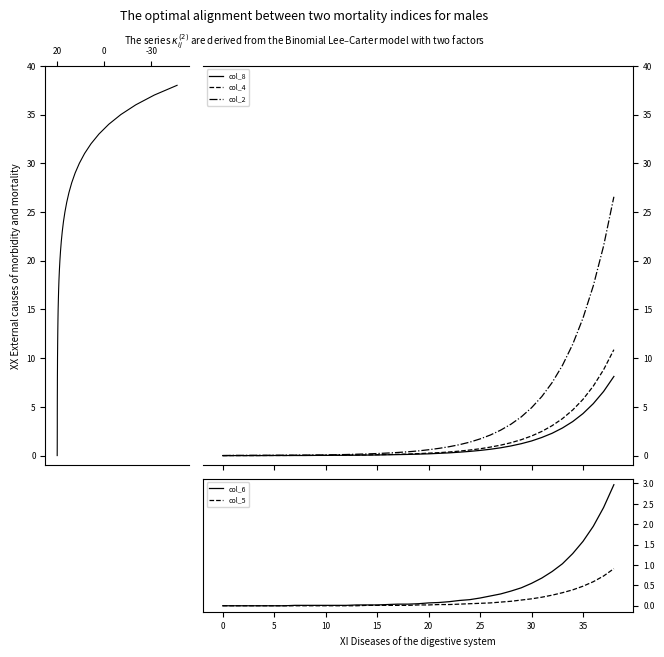

What is the average value of the col_5 series?

0.1